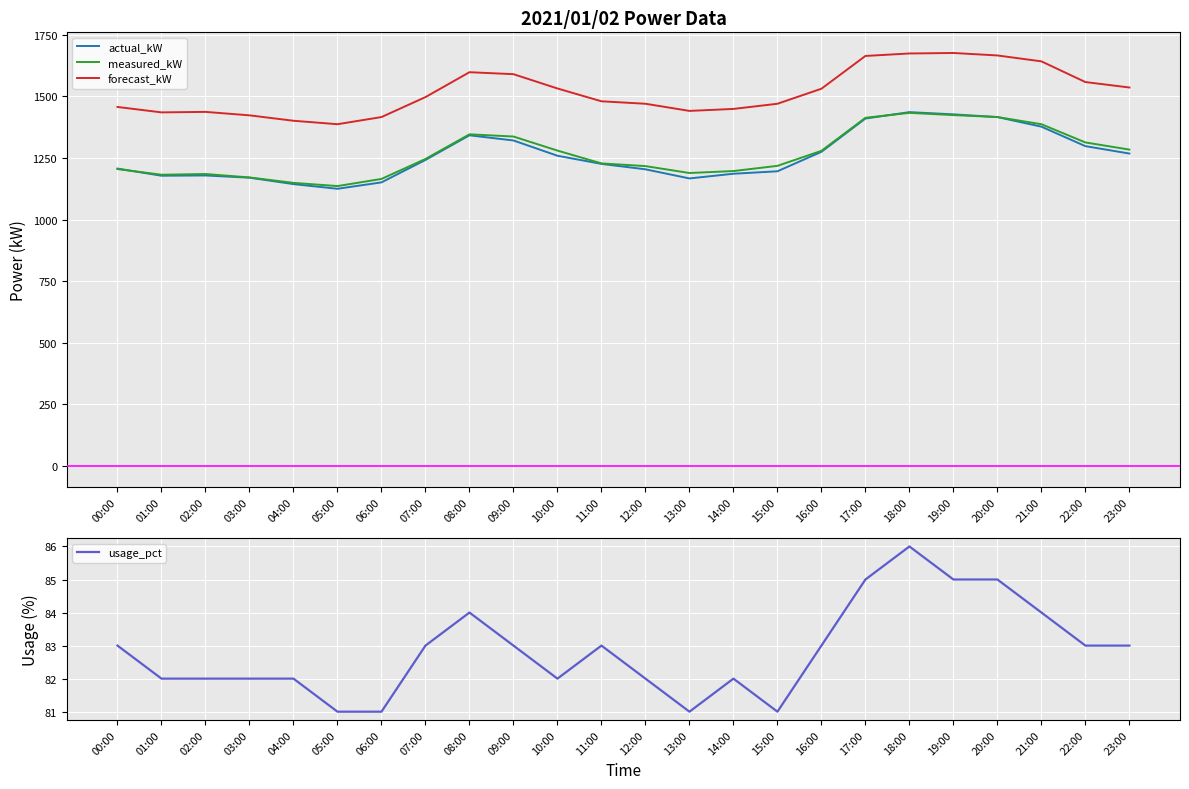

Which series has the largest total across all categories?

forecast_kW